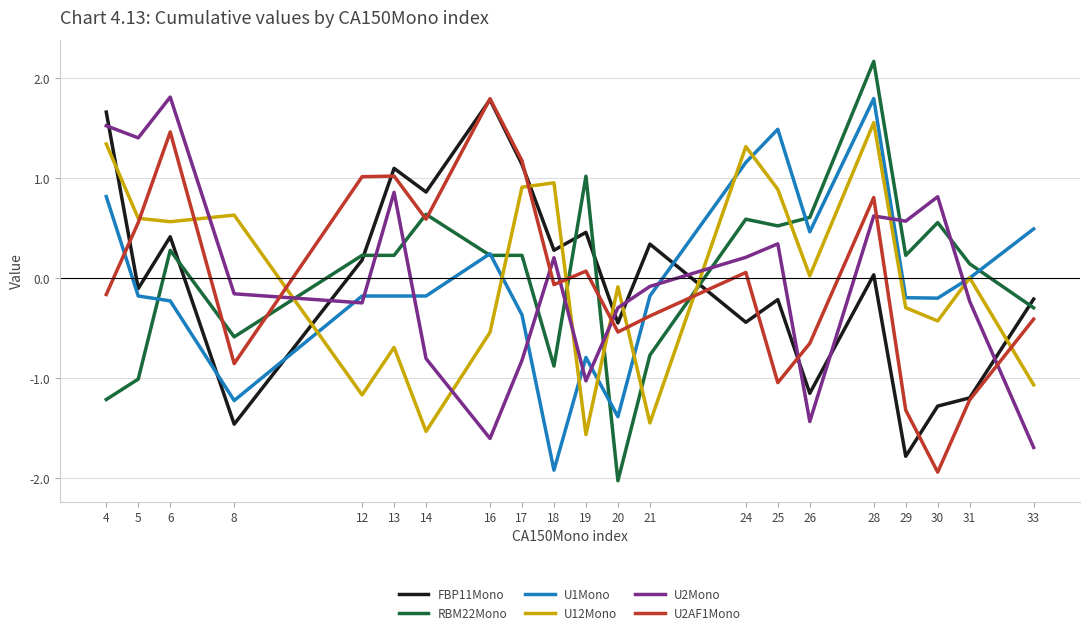

Between which two adjacent categories do RBM22Mono and FBP11Mono first intersect?

6 and 8